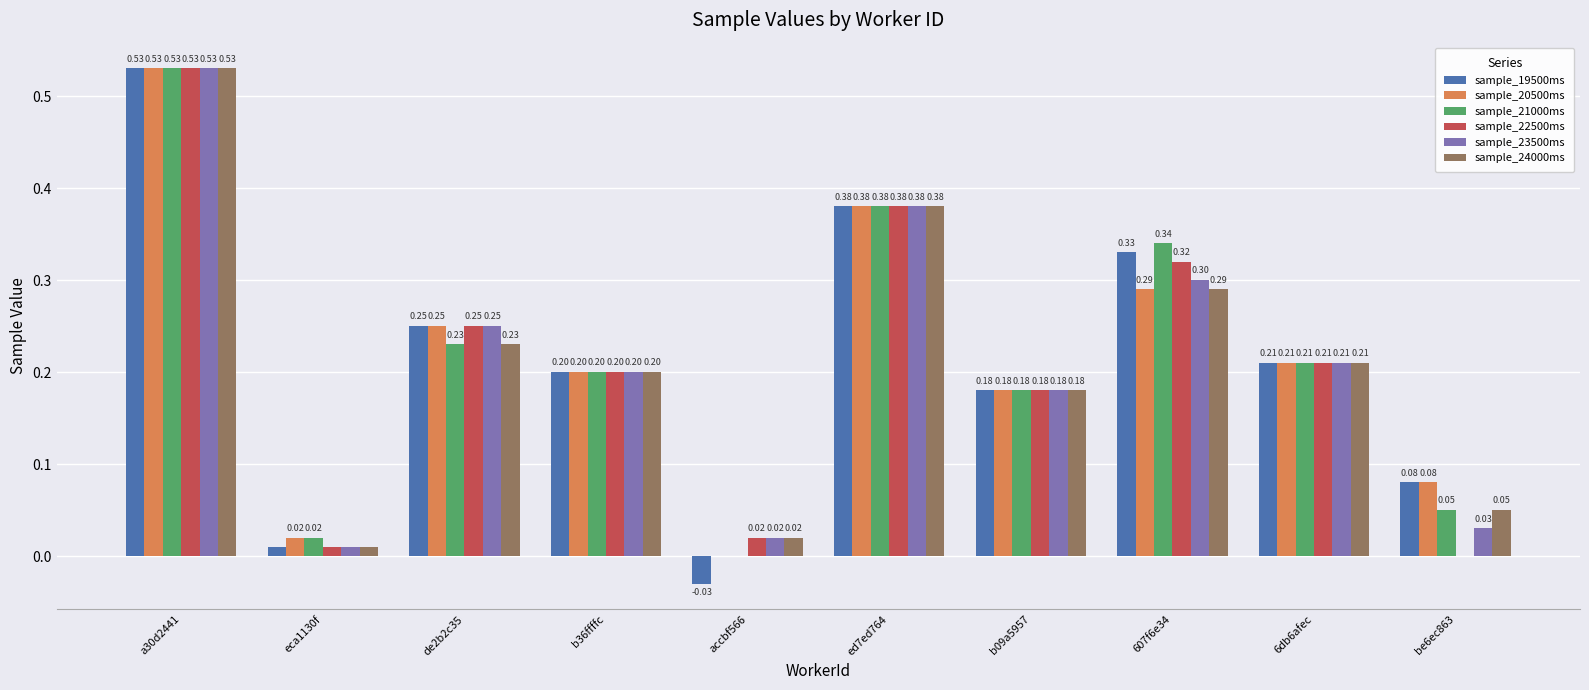

Which series changed the most between b36ffffc and be6ec863?

sample_22500ms